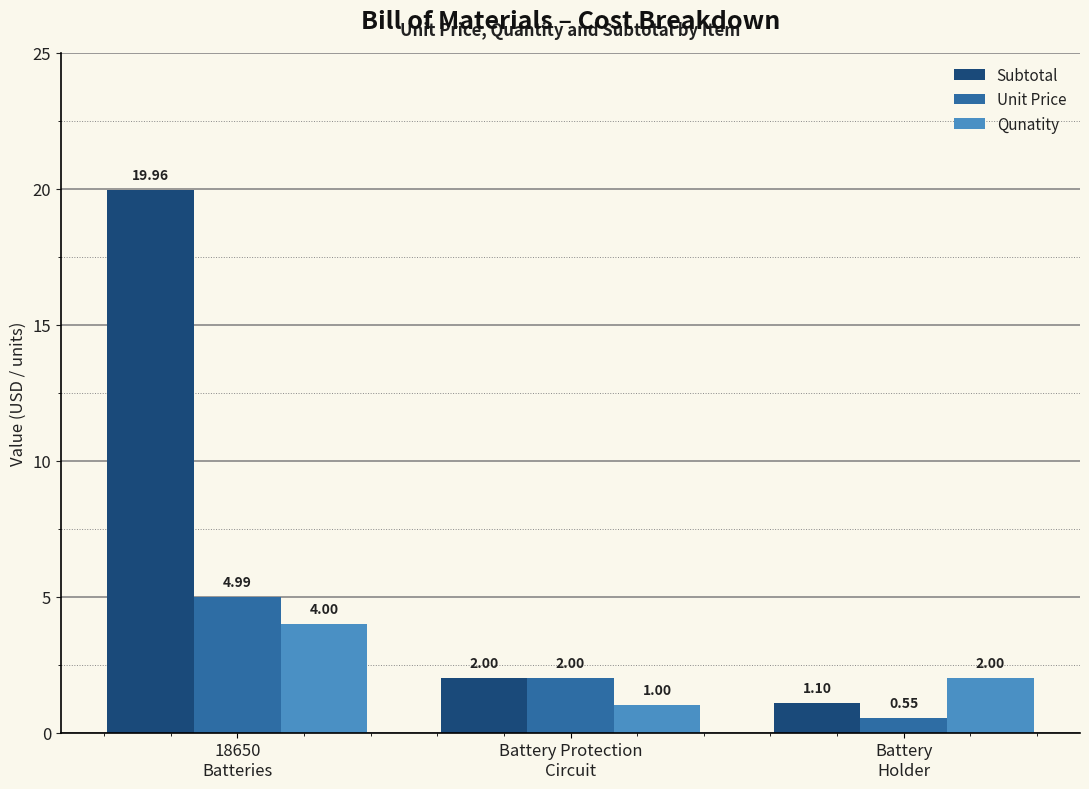

At which label does Qunatity reach its minimum?

Battery Protection
Circuit